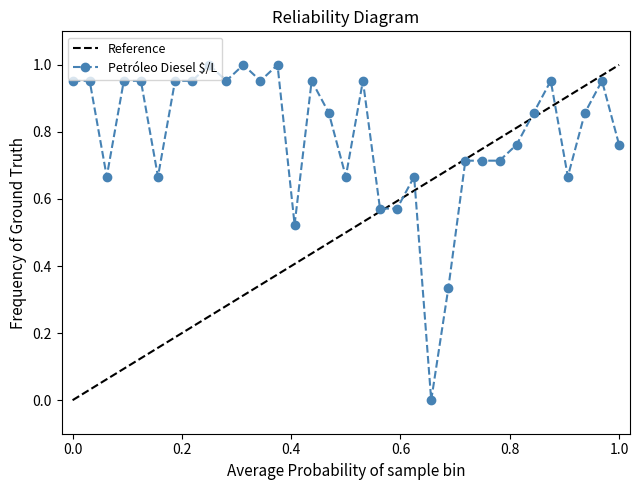

What is the sum of all values?

26.0